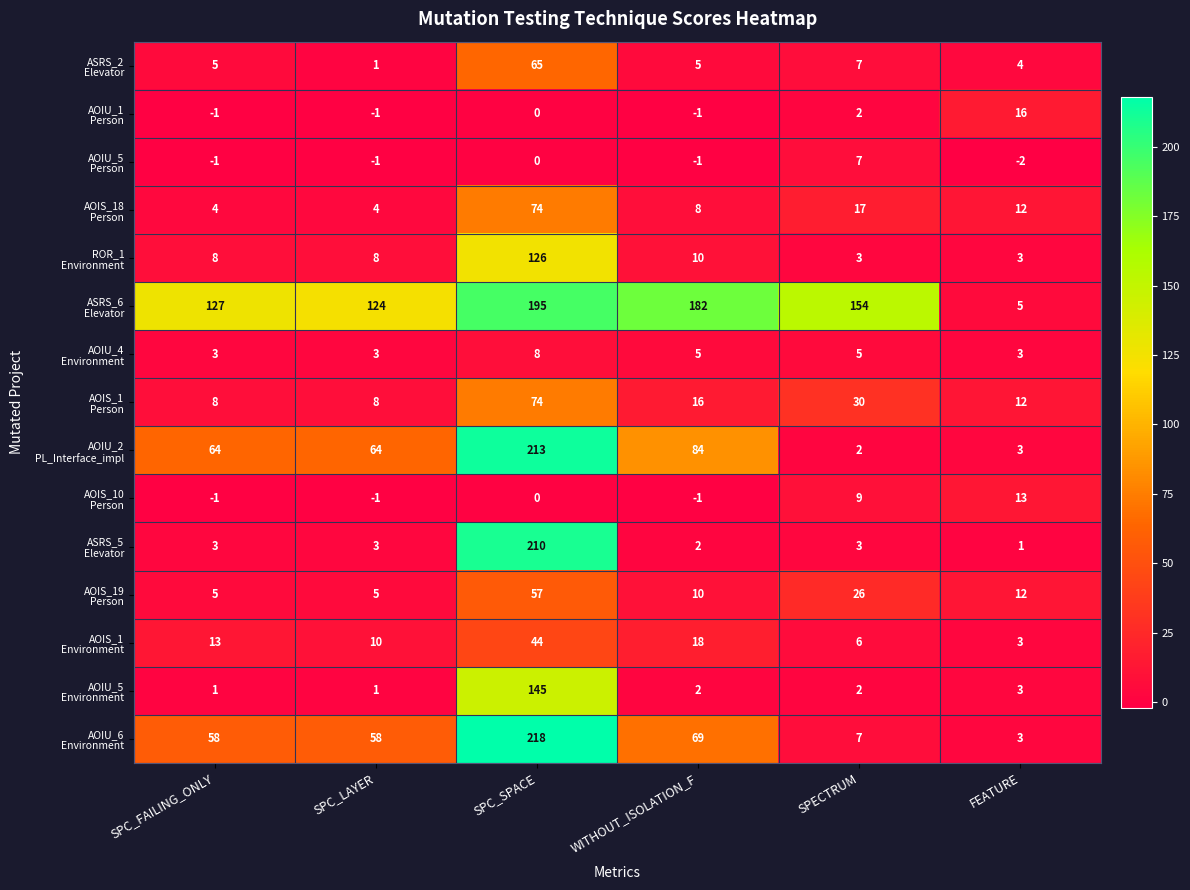

Which label corresponds to the largest value in the chart?

SPC_SPACE